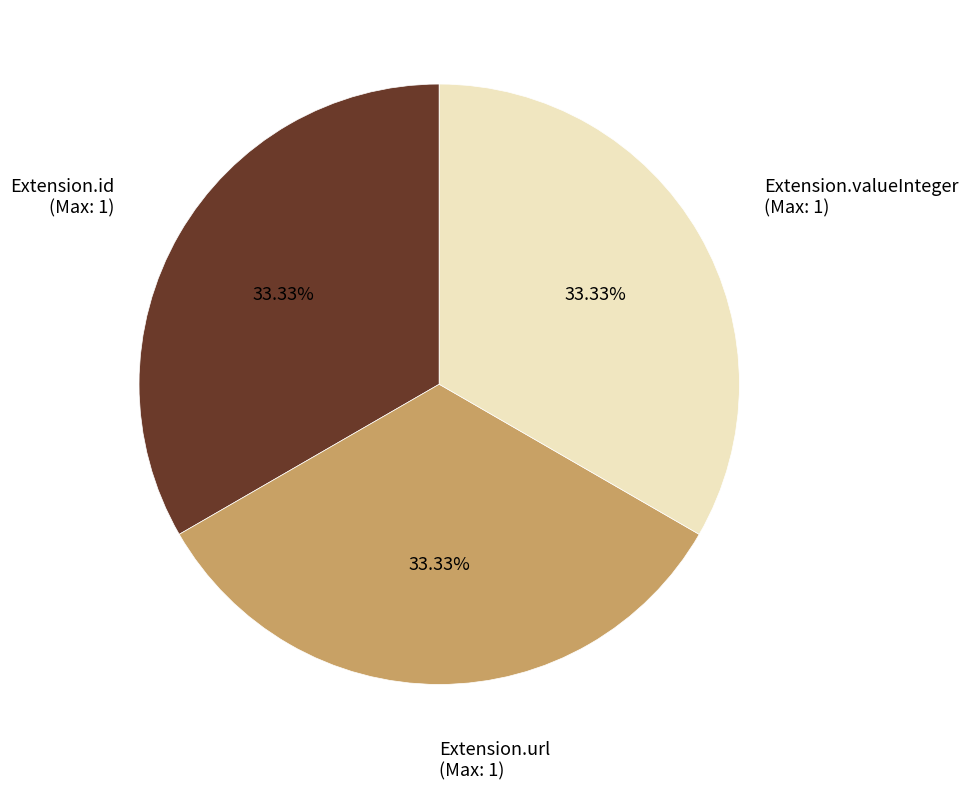

Count the number of slices in the pie.

3